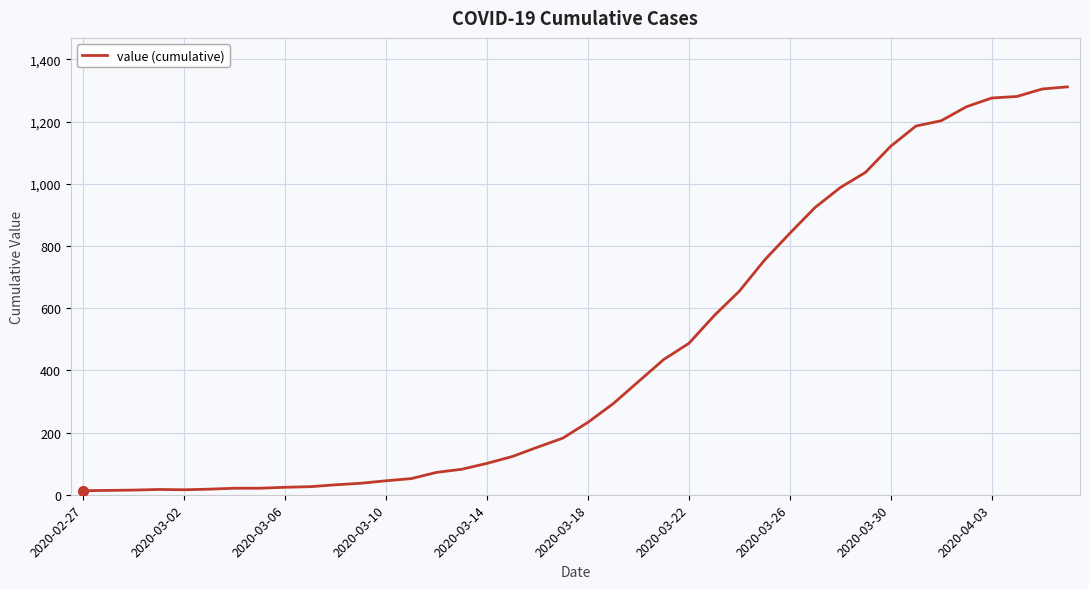

What is the greatest value displayed?

1312